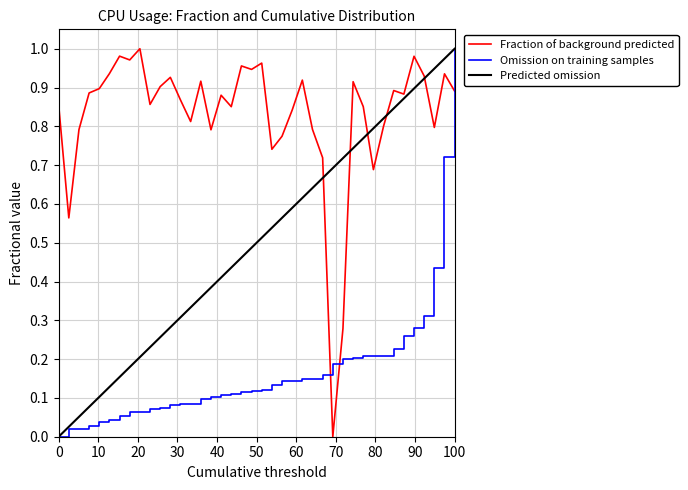

True or false: Omission on training samples and Fraction of background predicted intersect in this chart.

True